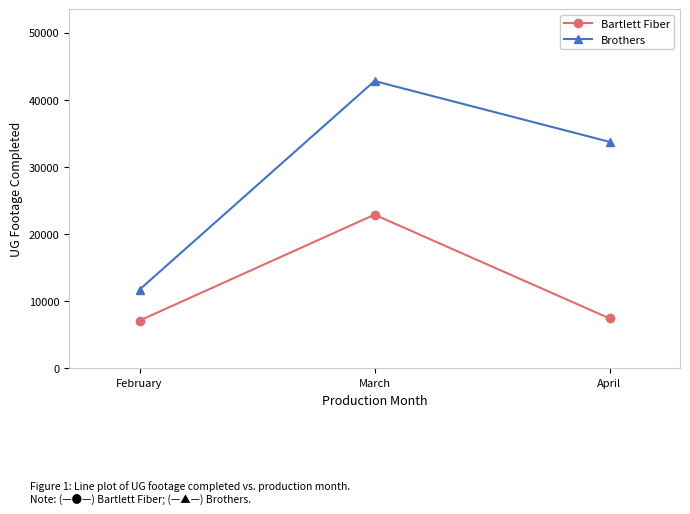

What are all the series names shown in the legend?

Bartlett Fiber, Brothers